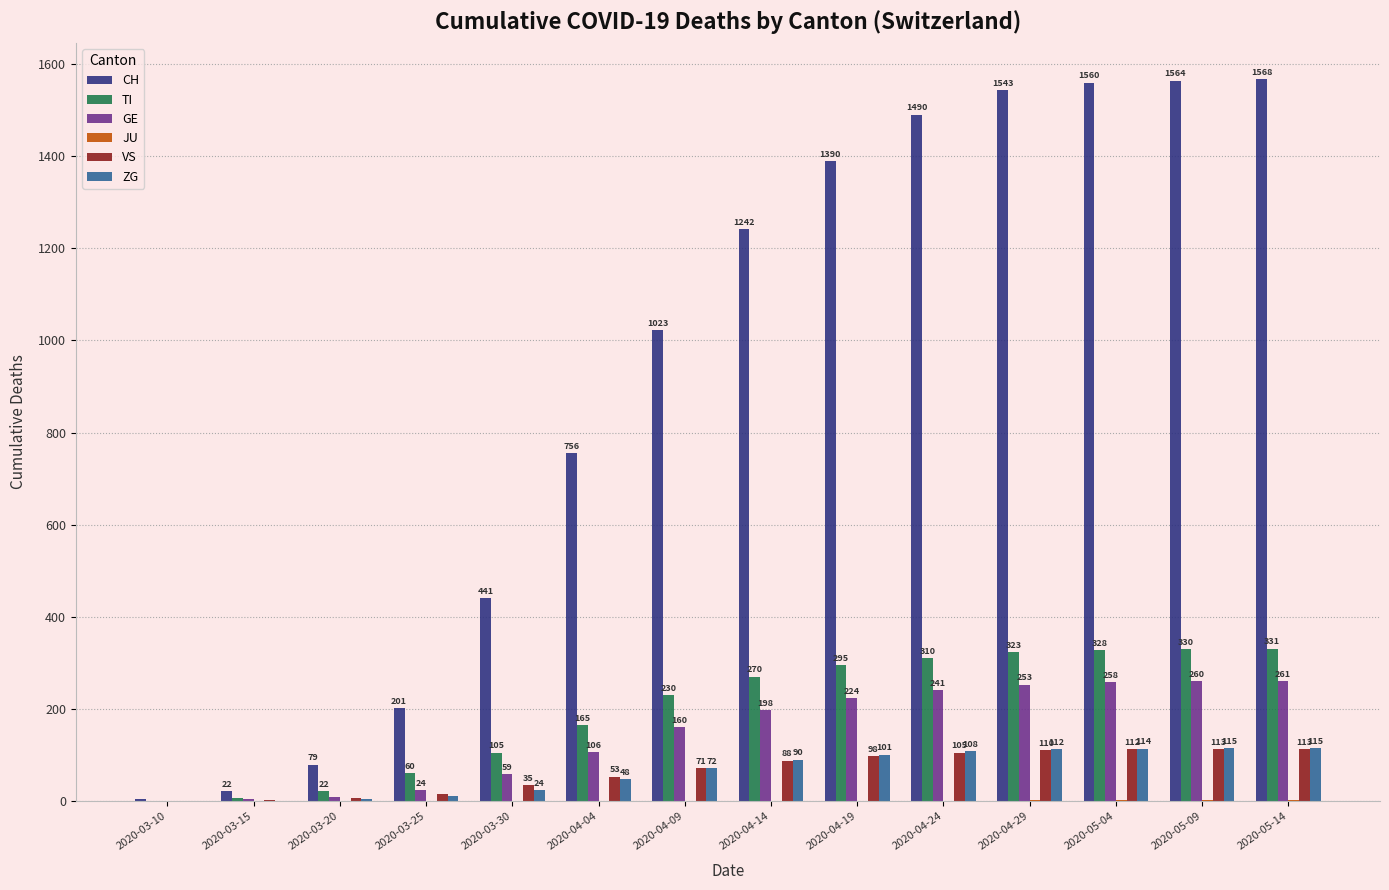

How many distinct data groups are displayed?

6